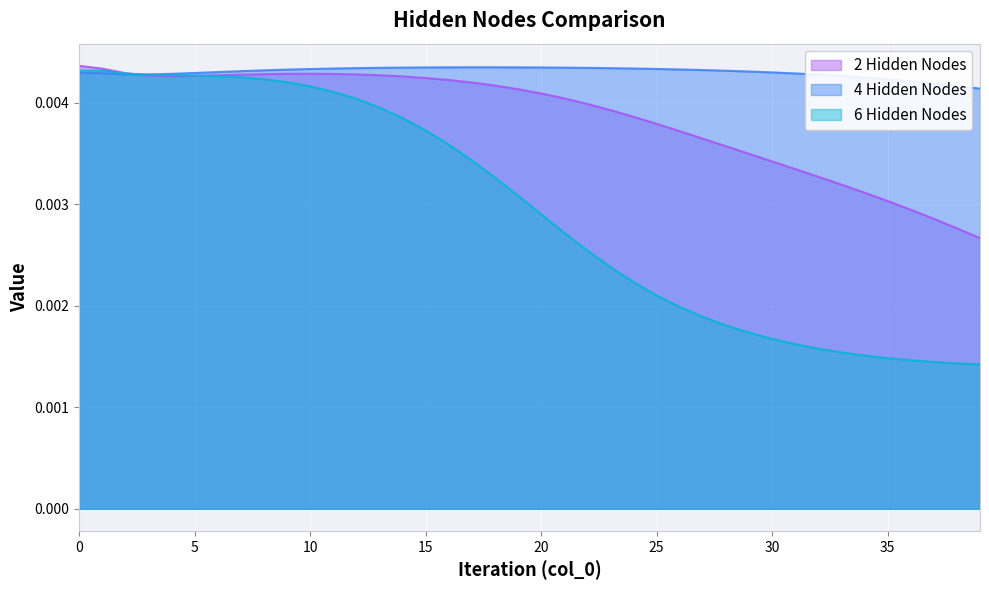

Rank the series at 36 from highest to lowest value.

4 Hidden Nodes, 2 Hidden Nodes, 6 Hidden Nodes